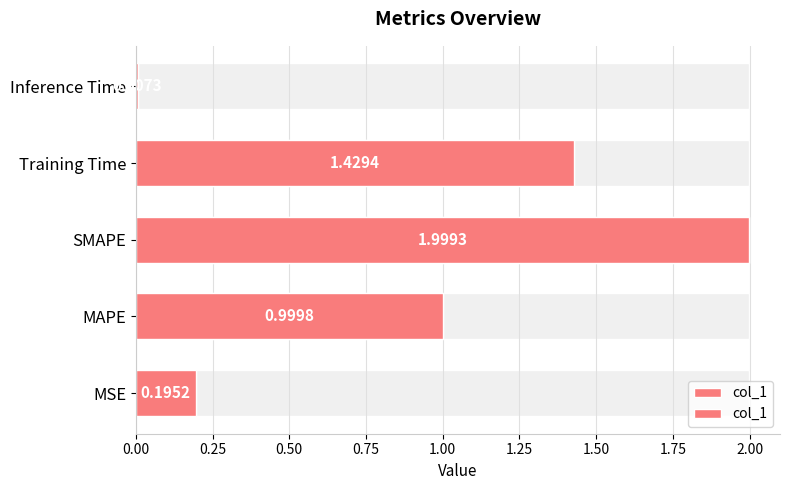

How many bars are there in total?

5